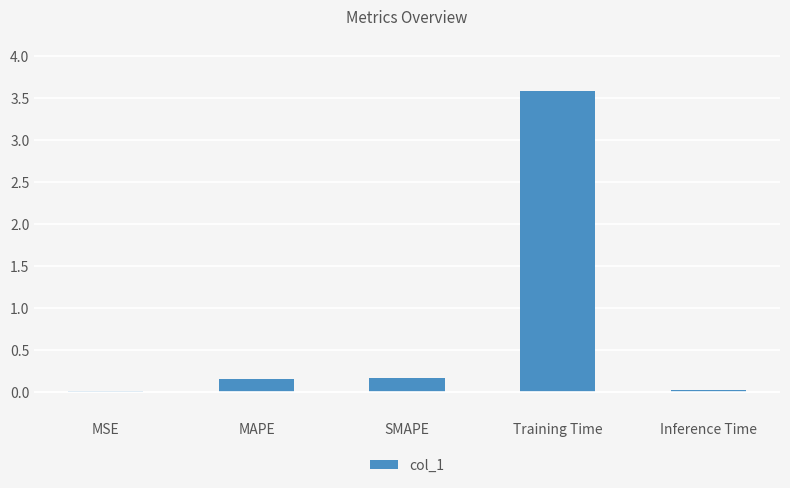

What is the approximate value at Training Time?

3.6